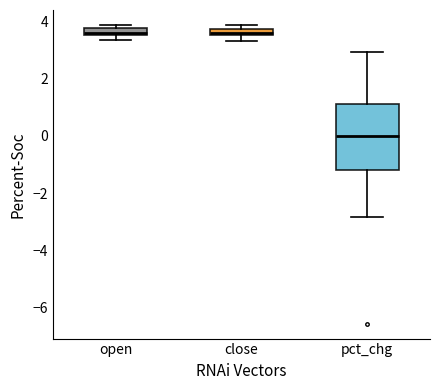

Comparing the boxes themselves (not the whiskers), which one is the tallest?

pct_chg